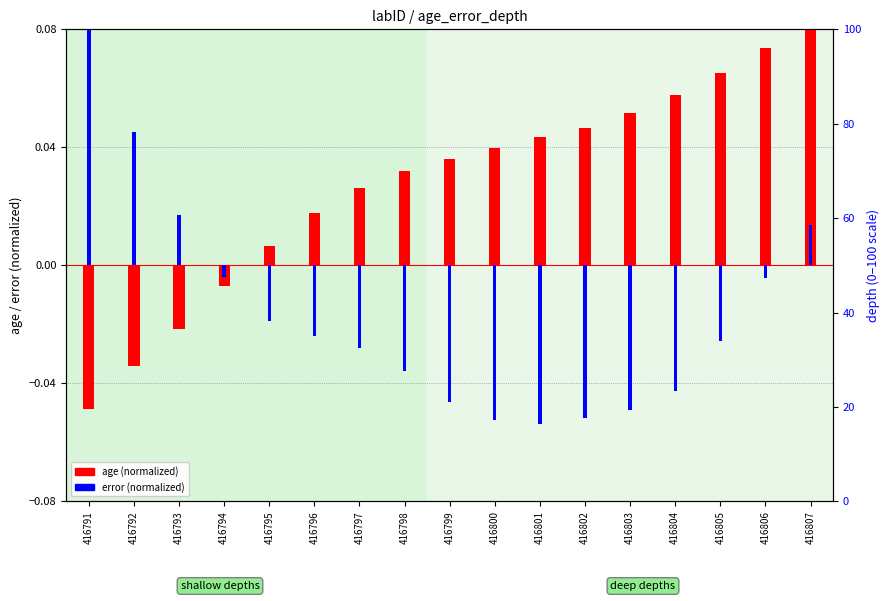

Reading left to right, extract all data points from this chart.

age (normalized): -0.0	-0.0	-0.0	-0.0	0.0	0.0	0.0	0.0	0.0	0.0	0.0	0.0	0.1	0.1	0.1	0.1	0.1
error (normalized): 0.1	0.0	0.0	-0.0	-0.0	-0.0	-0.0	-0.0	-0.0	-0.1	-0.1	-0.1	-0.0	-0.0	-0.0	-0.0	0.0